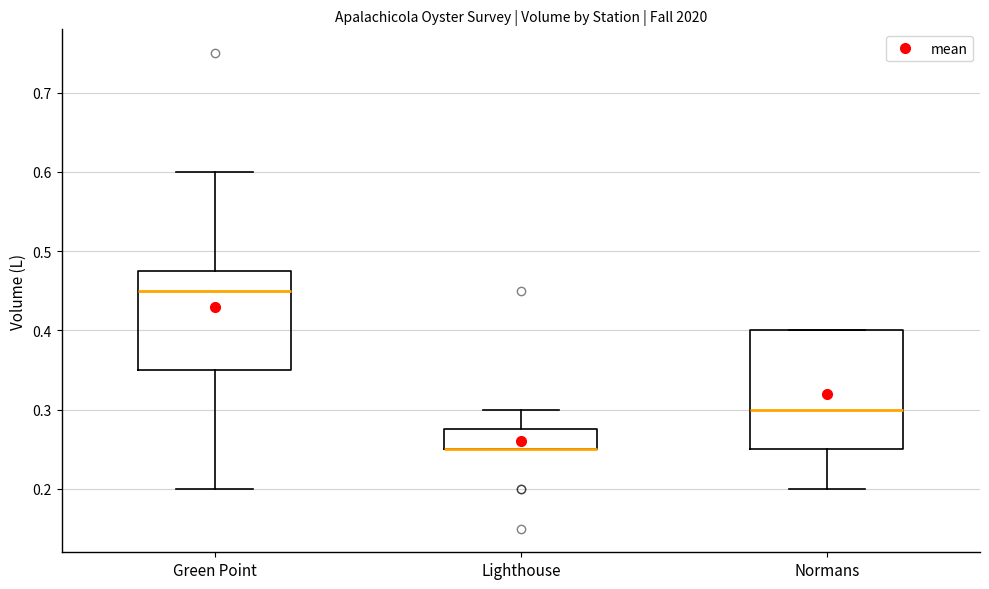

Reading left to right, transcribe this box plot: for each box, give where its median line is, the range the box spans, and where its two whiskers end, as read against the y-axis. The values are not printed on the chart, so give them approximately, as read against the axis.

Green Point: median 0.45, box 0.35 to 0.48, whiskers 0.20 to 0.60
Lighthouse: median 0.25 (drawn on the box's lower edge), box 0.25 to 0.28, whiskers 0.25 to 0.30
Normans: median 0.30, box 0.25 to 0.40, whiskers 0.20 to 0.40